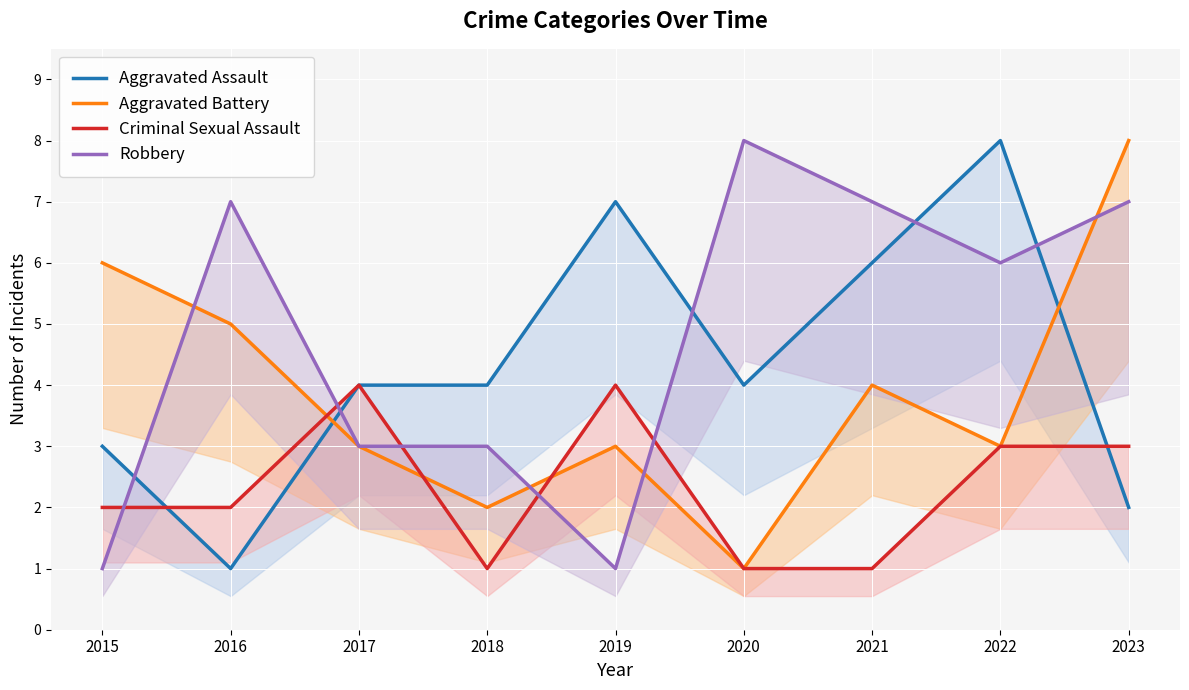

Is the value of Aggravated Assault at 2017 greater than the value of Aggravated Battery at 2022?

Yes